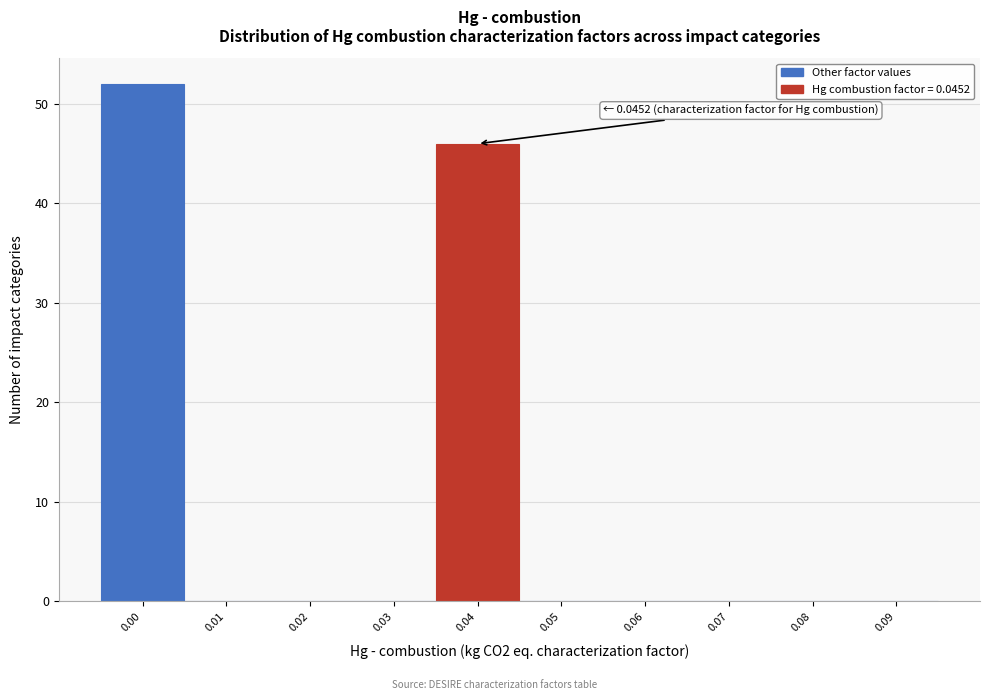

Reading left to right, transcribe all the data shown in this chart.

0.00=52	0.01=0	0.02=0	0.03=0	0.04=46	0.05=0	0.06=0	0.07=0	0.08=0	0.09=0